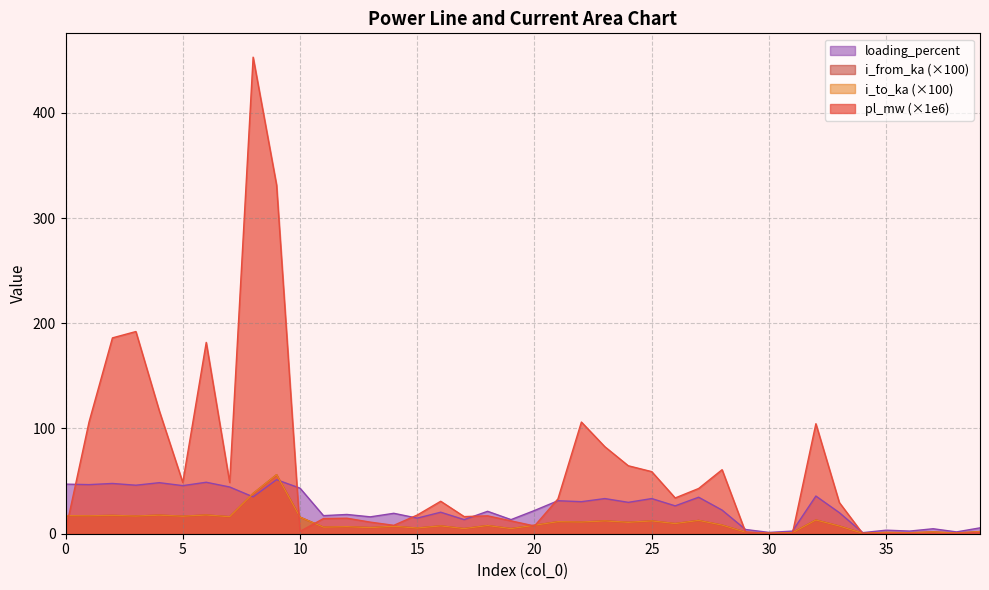

Reading right to left, extract all data points from this chart.

pl_mw: 1.2	0.2	0.1	0.3	0.3	0.1	29.7	104.5	0.2	0.1	1.6	60.8	43.0	34.0	59.0	64.6	82.7	106.1	33.1	7.4	12.2	17.0	16.3	30.9	17.8	8.0	11.0	14.7	14.4	2.2	331.4	452.9	48.7	181.8	48.7	116.7	192.1	186.1	106.0	2.7
i_from_ka: 2.0	0.6	1.7	0.9	1.2	0.4	7.3	13.0	0.9	0.5	1.5	8.2	12.6	9.6	12.2	10.9	12.2	11.1	11.4	8.0	4.9	7.8	4.9	7.4	5.4	7.1	5.8	6.7	6.3	15.8	56.1	38.3	16.2	17.8	16.6	17.7	16.8	17.4	17.0	17.2
i_to_ka: 2.0	0.6	1.7	0.9	1.2	0.4	7.3	13.0	0.9	0.5	1.5	8.2	12.6	9.6	12.2	10.9	12.2	11.1	11.4	8.0	4.9	7.8	4.9	7.4	5.4	7.1	5.8	6.7	6.3	15.8	56.1	38.3	16.2	17.8	16.6	17.7	16.8	17.4	17.0	17.2
loading_percent: 5.6	1.7	4.7	2.5	3.4	1.0	20.0	35.8	2.5	1.2	4.0	22.5	34.7	26.5	33.4	29.8	33.4	30.4	31.4	22.1	13.4	21.3	13.4	20.4	14.8	19.4	16.0	18.3	17.2	43.3	51.3	35.0	44.4	48.9	45.7	48.5	46.1	47.8	46.7	47.1